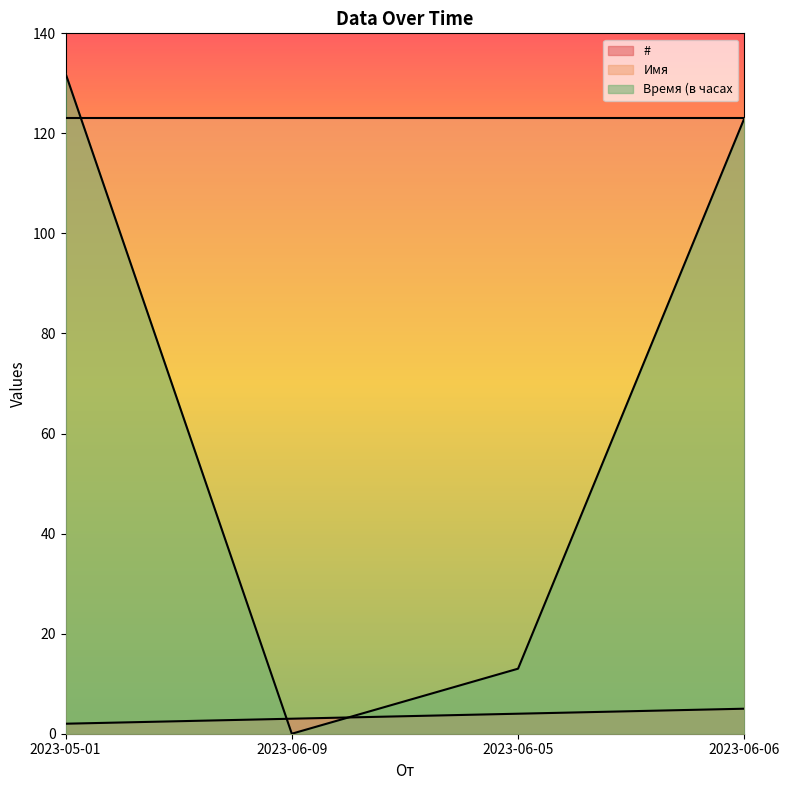

What is the label of the 1st point from the left?

2023-05-01